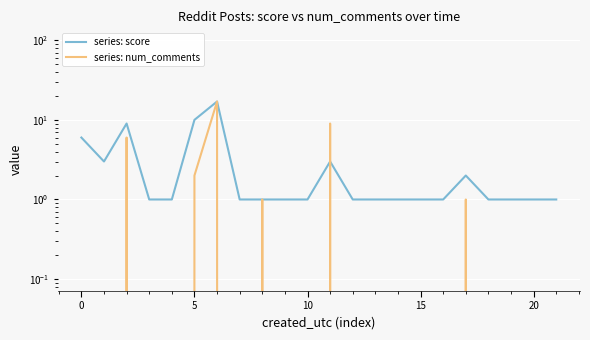

Which series has the largest range (max minus min)?

series: num_comments